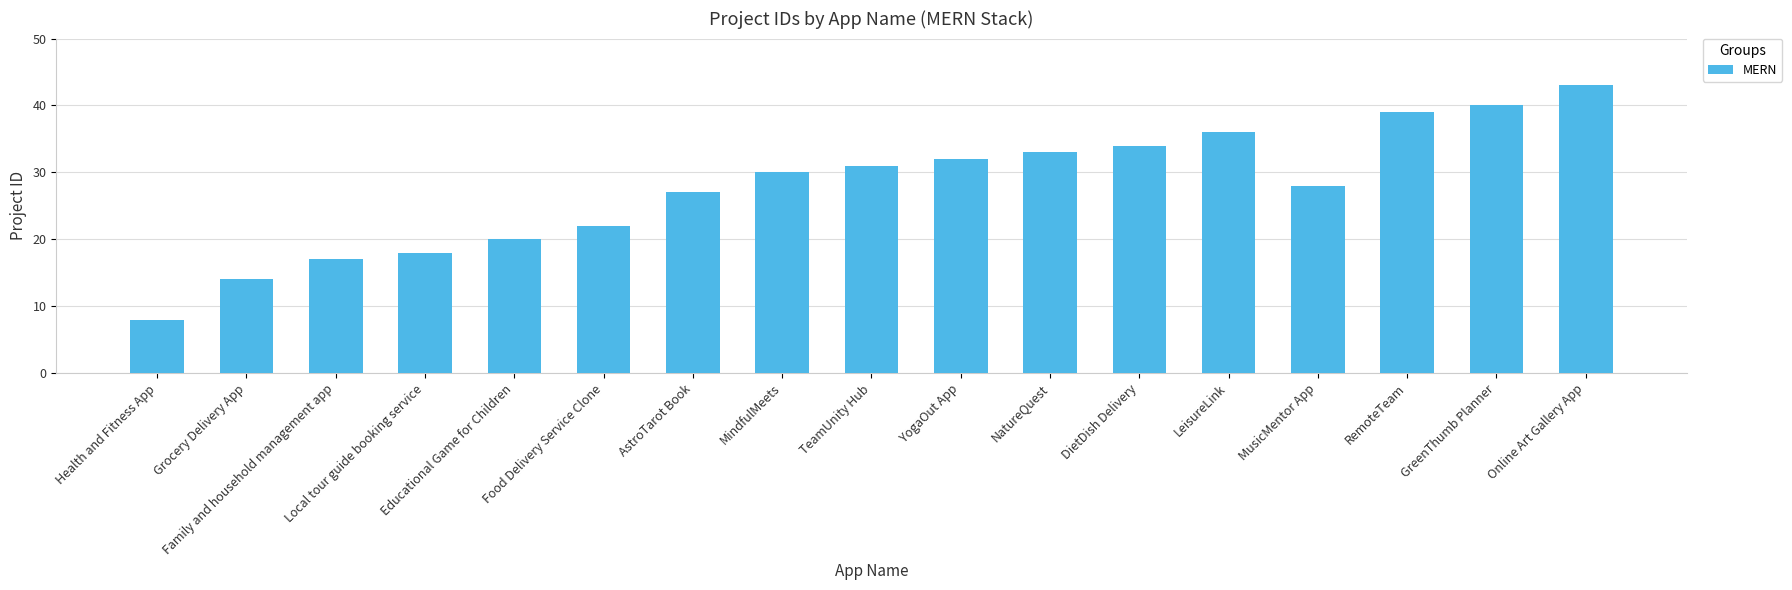

What is the label of the 8th bar from the right?

YogaOut App